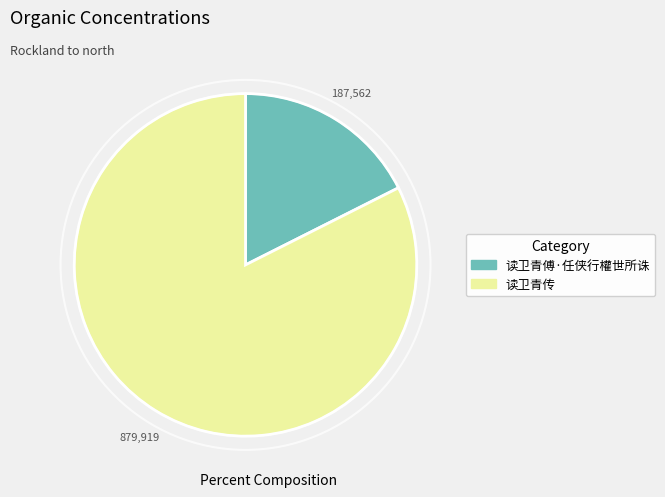

Count the number of slices in the pie.

2